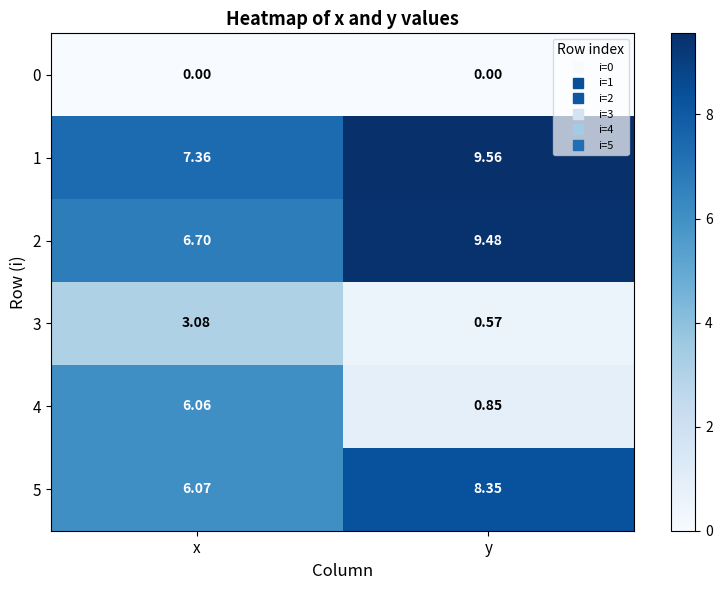

At which category does the chart reach its peak across all series?

y